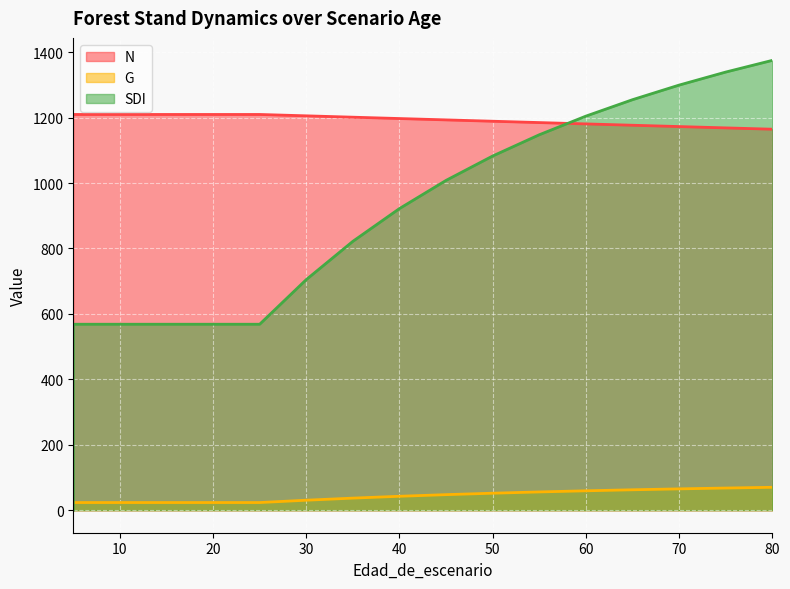

True or false: G and N intersect in this chart.

False